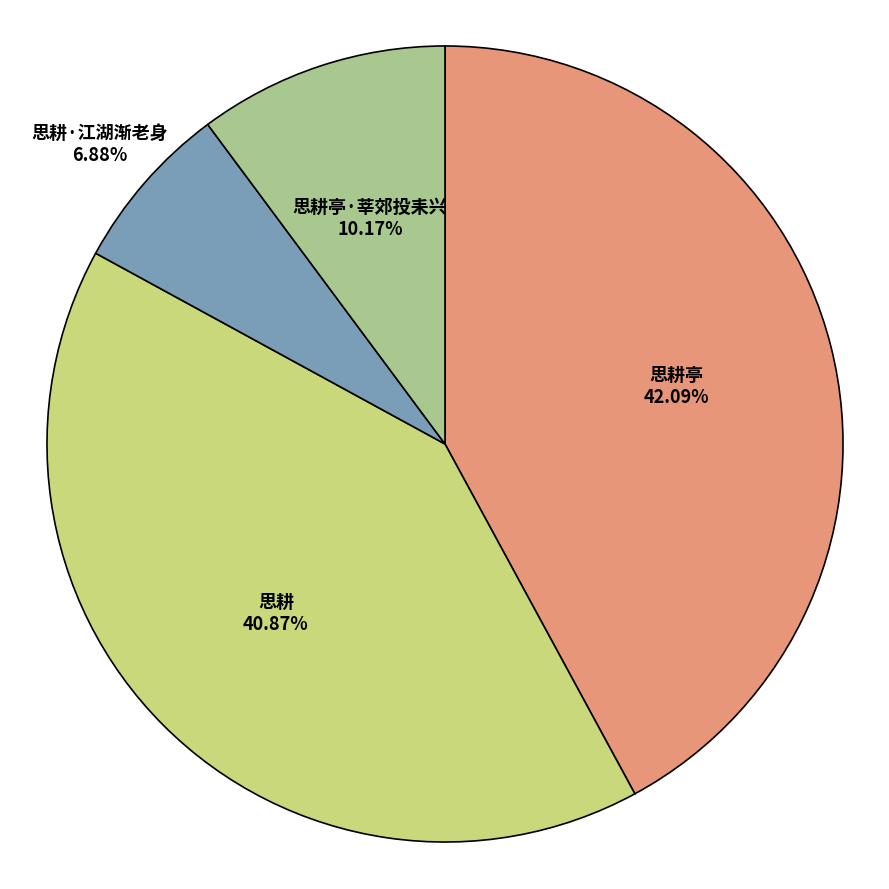

To the nearest percent, what percentage of the pie is 思耕·江湖渐老身?

7%